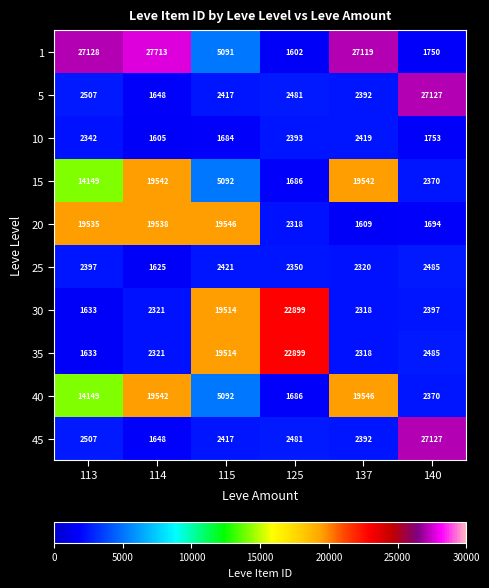

True or false: 30 has a value of 2321 at 114.

True